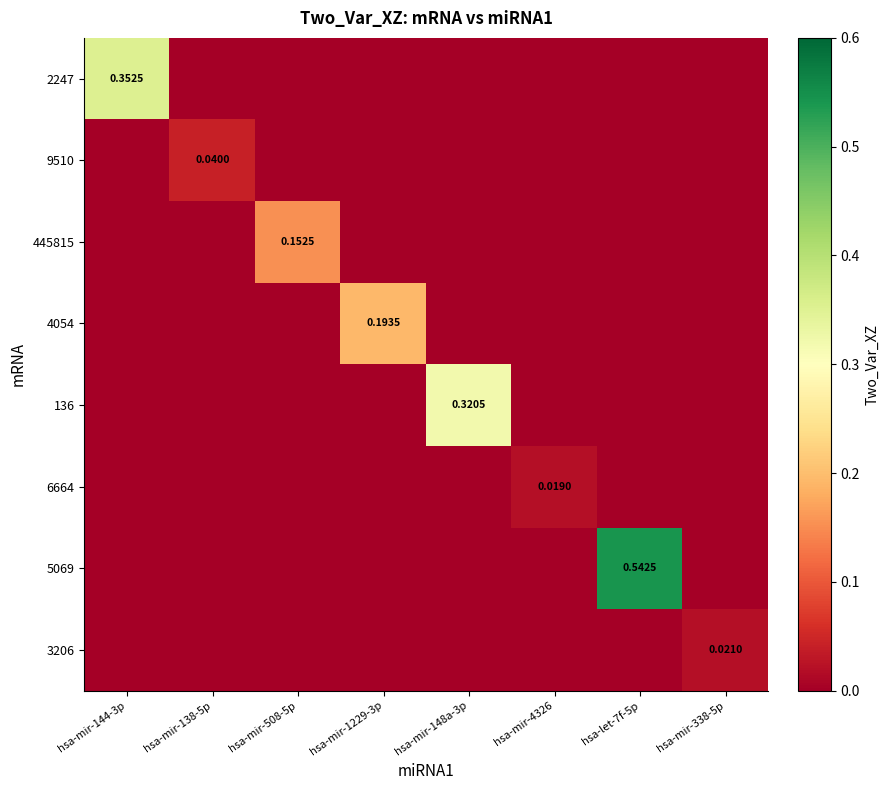

Which series changed the most between hsa-mir-138-5p and hsa-mir-338-5p?

9510